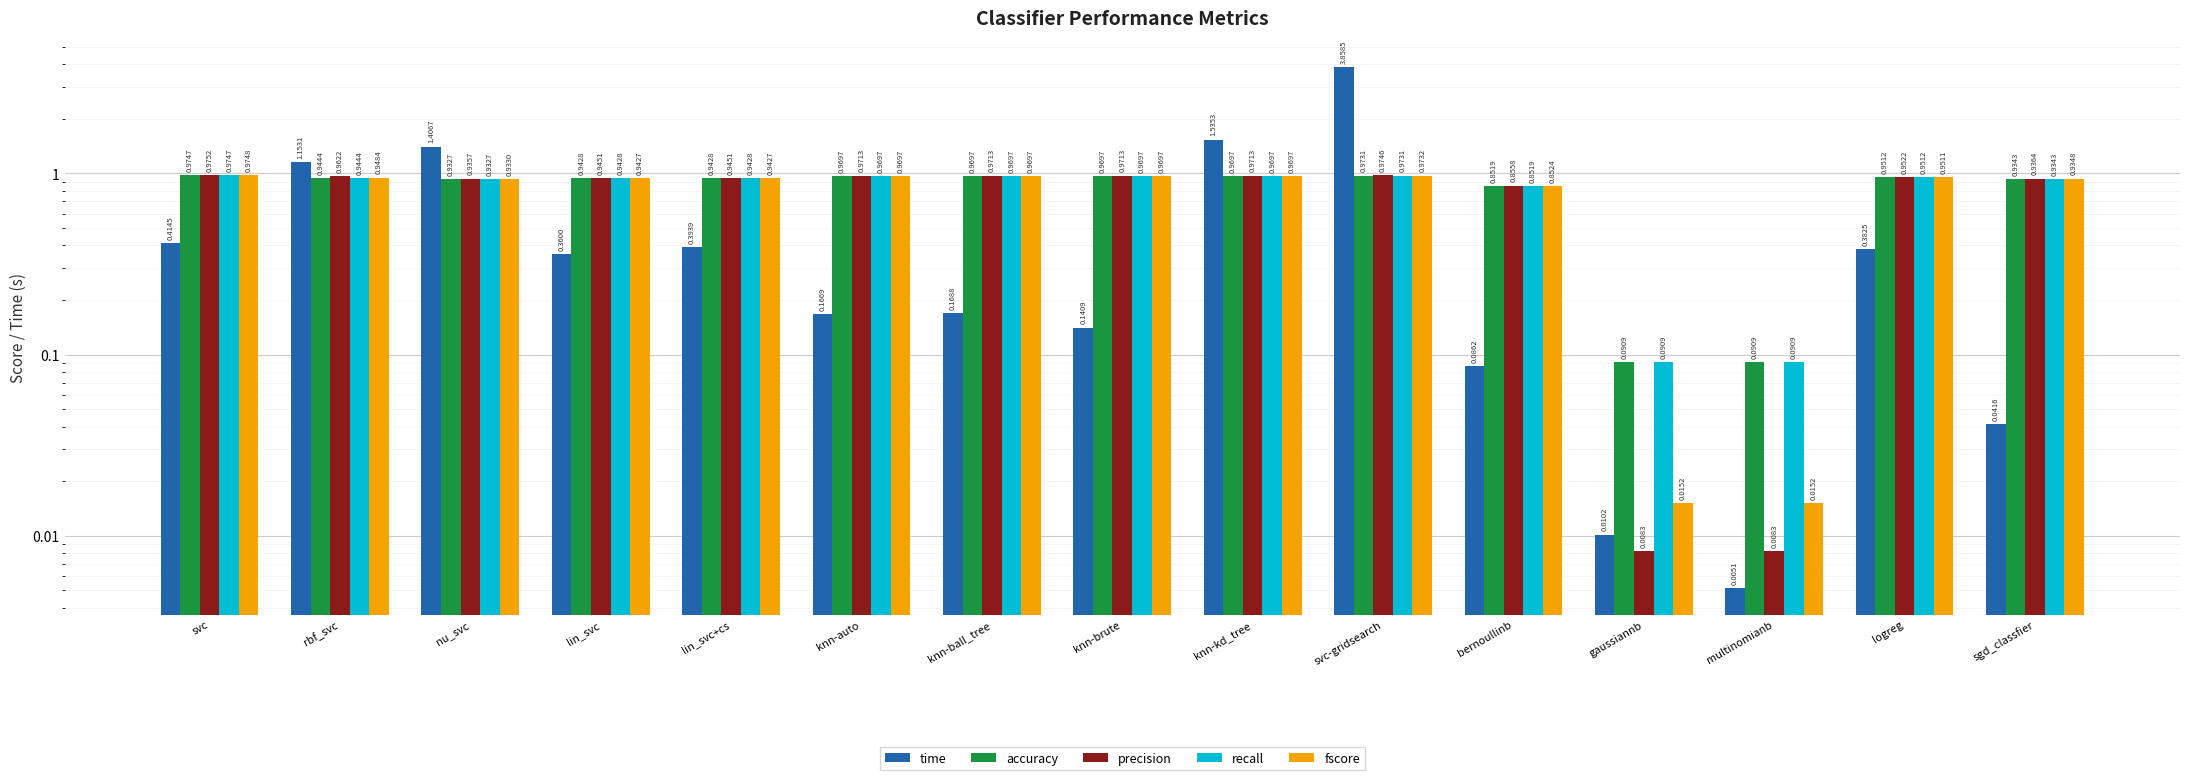

Which series has the largest total across all categories?

accuracy